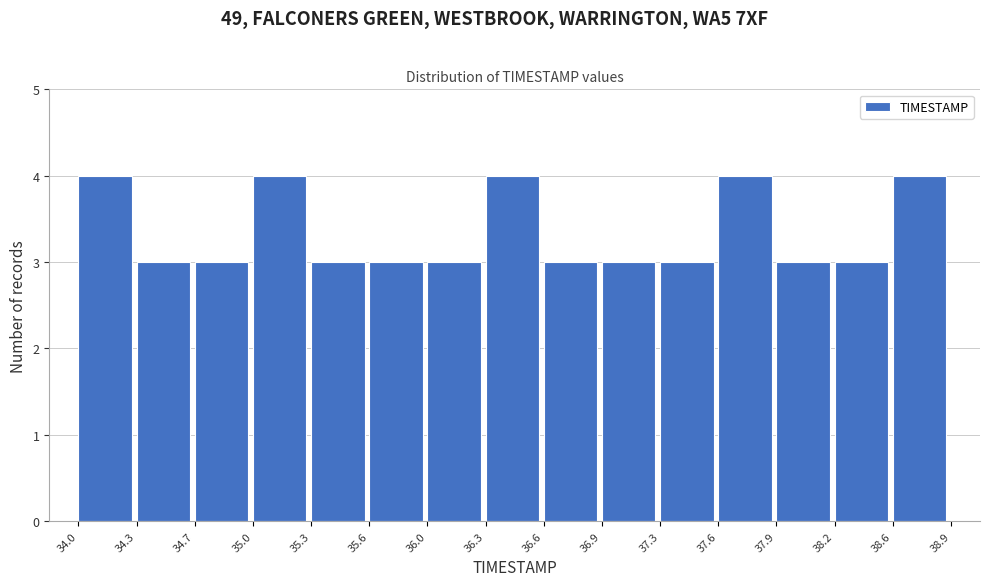

Reading left to right, transcribe this chart: for each bar, give the range it covers on the x-axis and its height. The values are not printed on the chart, so give them approximately, as read against the axis.

34.0 to 34.3: 4
34.3 to 34.7: 3
34.7 to 35.0: 3
35.0 to 35.3: 4
35.3 to 35.6: 3
35.6 to 36.0: 3
36.0 to 36.3: 3
36.3 to 36.6: 4
36.6 to 36.9: 3
36.9 to 37.3: 3
37.3 to 37.6: 3
37.6 to 37.9: 4
37.9 to 38.2: 3
38.2 to 38.6: 3
38.6 to 38.9: 4